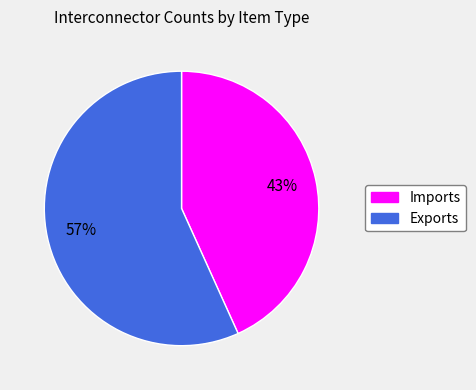

Is Imports the majority of the pie?

No